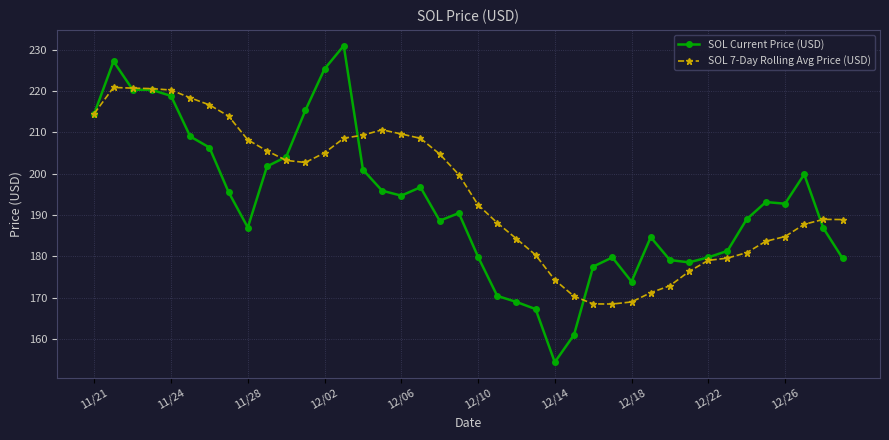

Rank the series by their maximum value, from highest to lowest.

SOL Current Price (USD), SOL 7-Day Rolling Avg Price (USD)